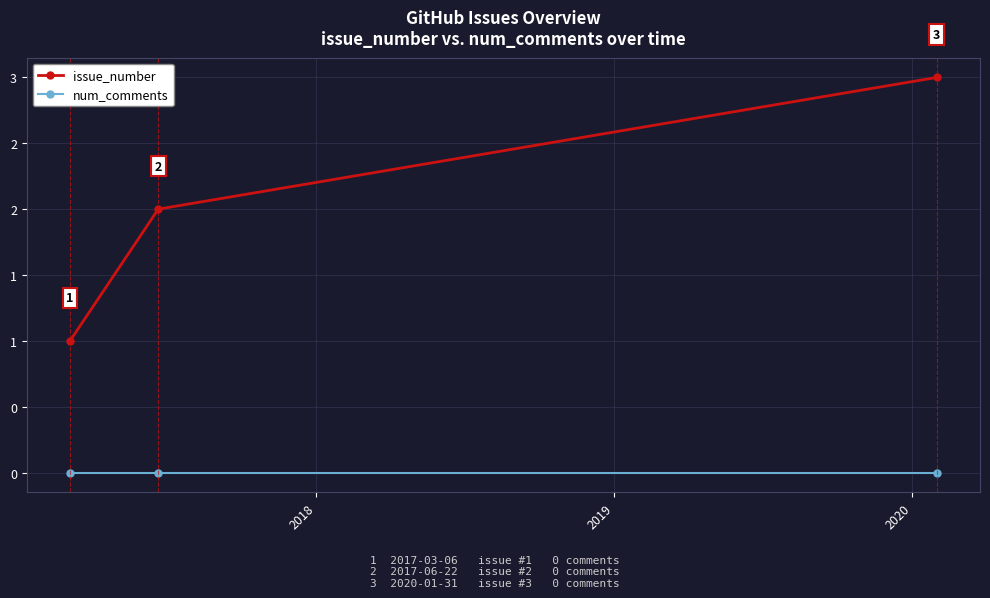

Is this an area chart (filled region under the line)?

No